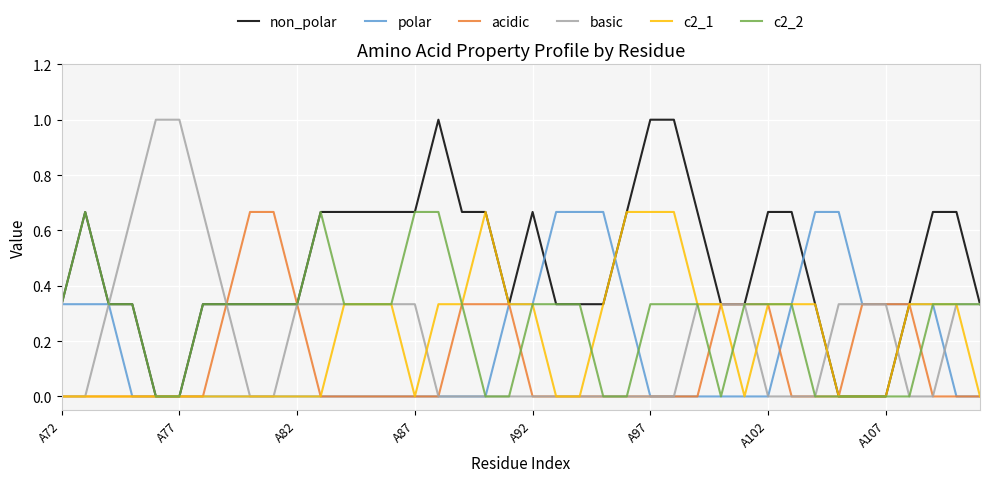

What is the maximum value shown in the chart?

1.0